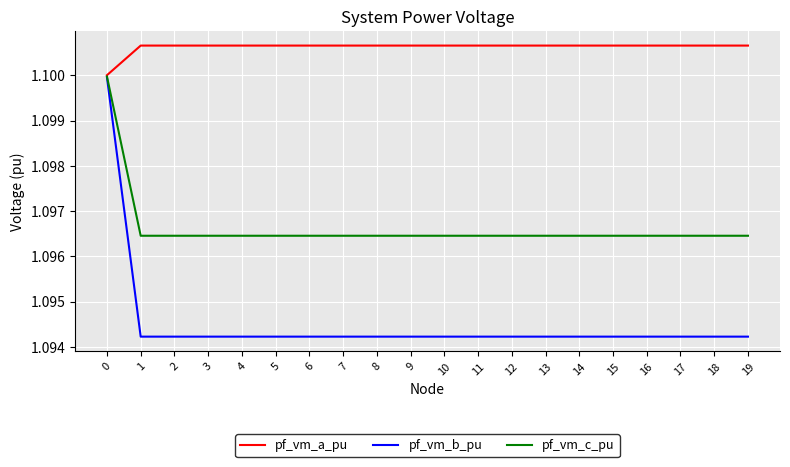

Is the value of pf_vm_a_pu at 18 greater than the value of pf_vm_c_pu at 19?

Yes